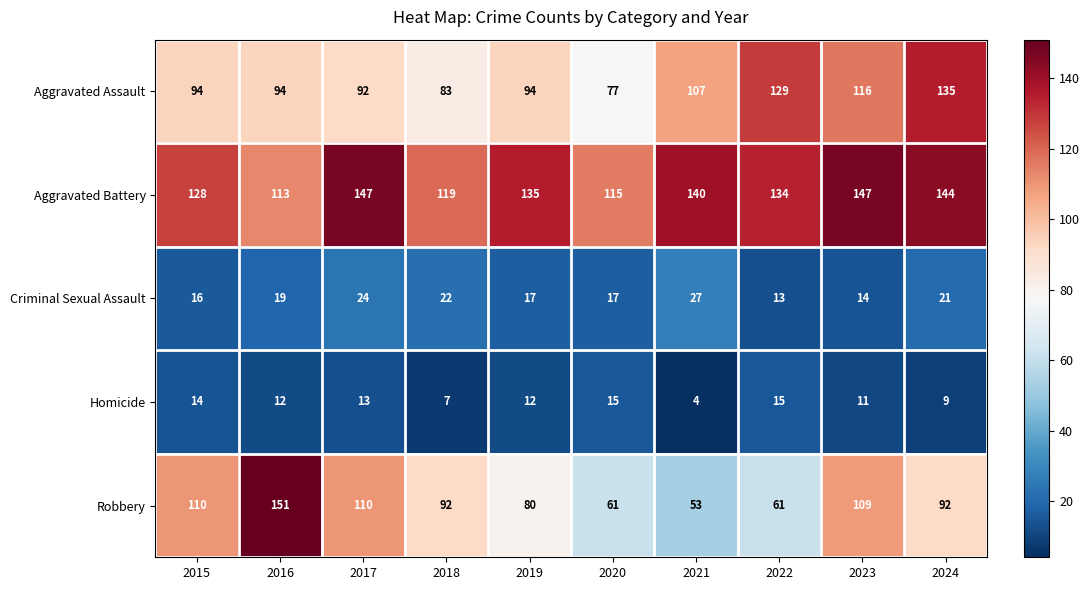

What is the maximum value shown in the chart?

151